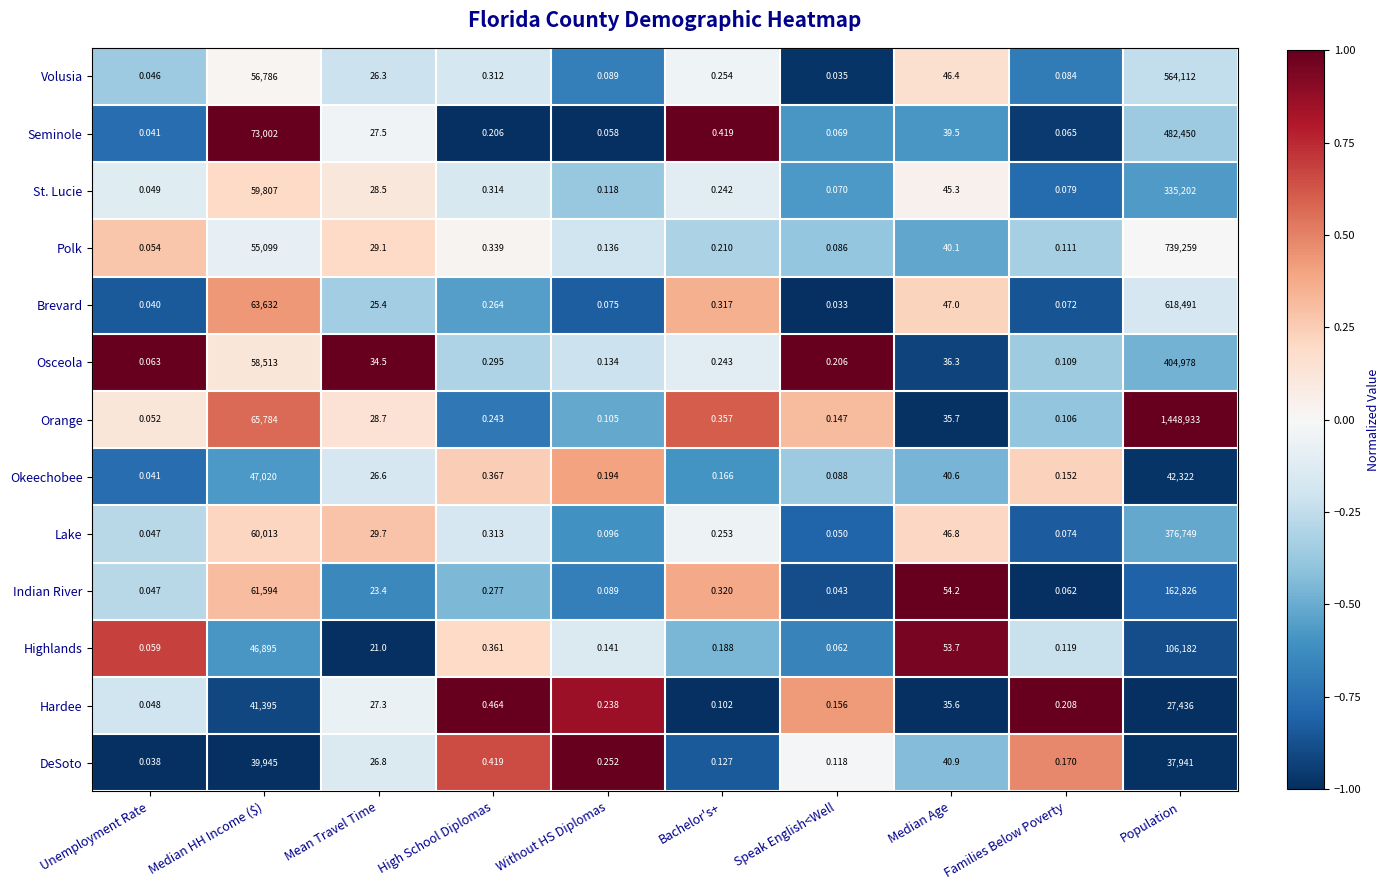

How many series are shown in this chart?

13